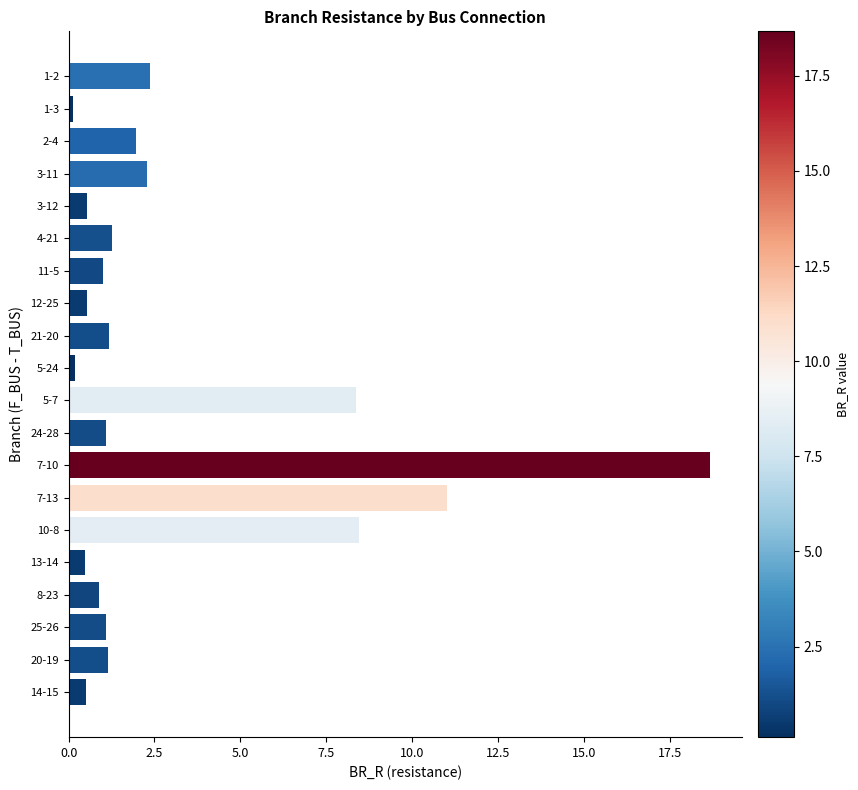

Count the number of data series in this chart.

1